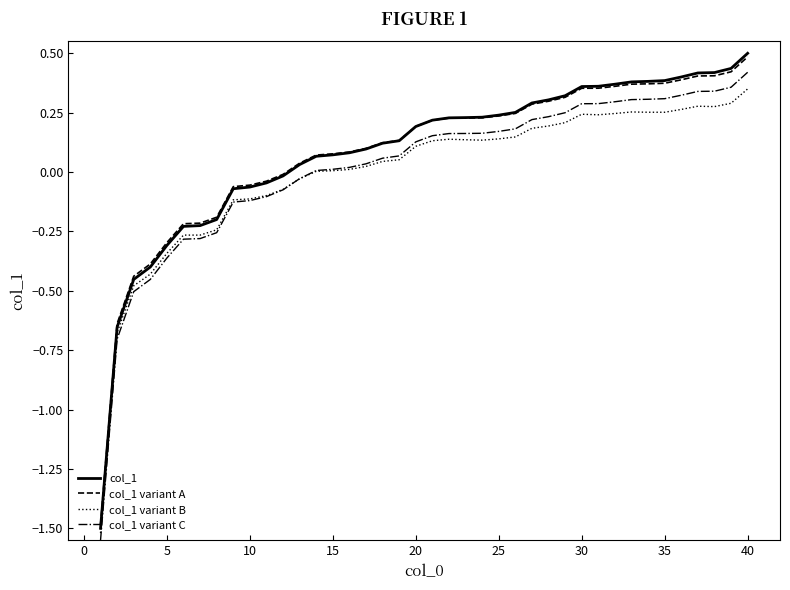

How many values in the col_1 variant A series exceed 0?

28